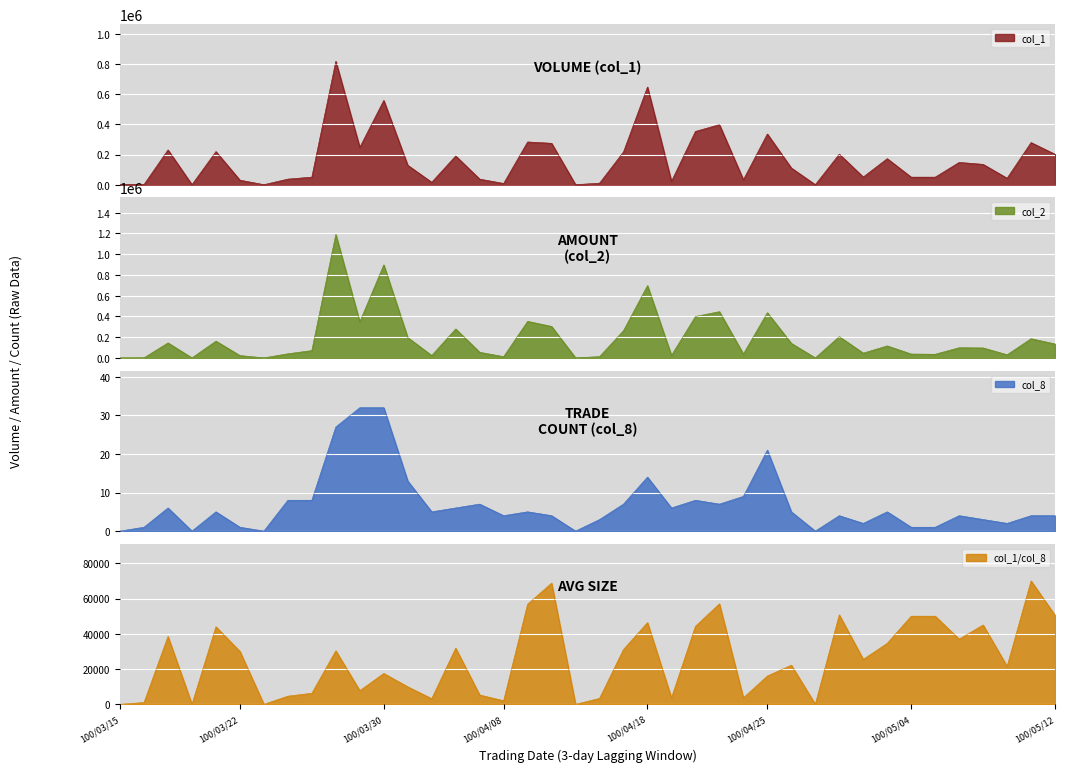

Reading left to right, what are all the values shown in this chart?

col_1: 0	1000	231000	0	220000	30000	0	37000	50000	820000	248000	560000	129000	16000	191000	37000	8000	284000	275000	0	10000	218000	649000	22000	354000	399000	33000	337000	111000	0	203000	51000	173000	50000	50000	148000	135000	43000	280000	202000
col_2: 0	640	144460	0	161600	22500	0	39530	70200	1189910	346850	896850	196040	22990	279360	53990	11680	352370	303300	0	12140	262450	697010	24110	398890	445880	37320	436010	139930	0	205130	45940	115600	37000	35000	97860	95800	30100	184800	134270
col_8: 0	1	6	0	5	1	0	8	8	27	32	32	13	5	6	7	4	5	4	0	3	7	14	6	8	7	9	21	5	0	4	2	5	1	1	4	3	2	4	4